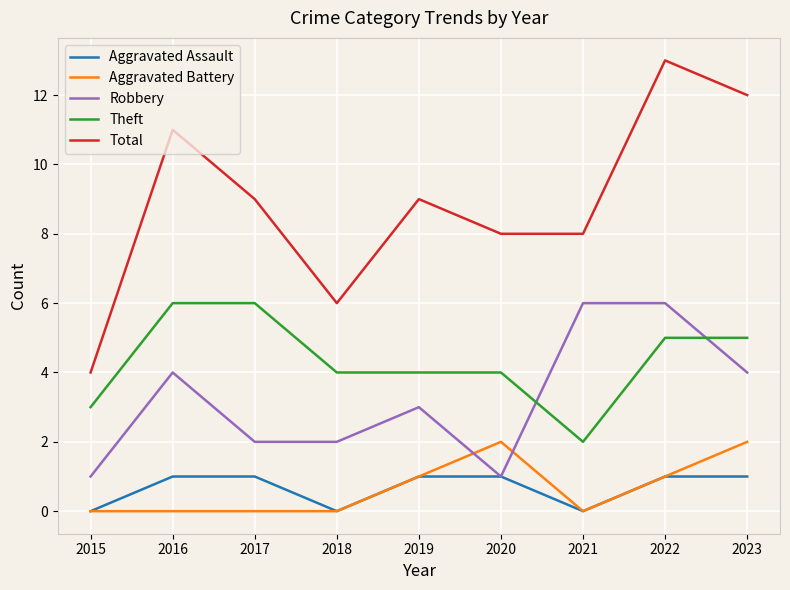

What is the sum of the Aggravated Assault values at 2019 and 2023?

2